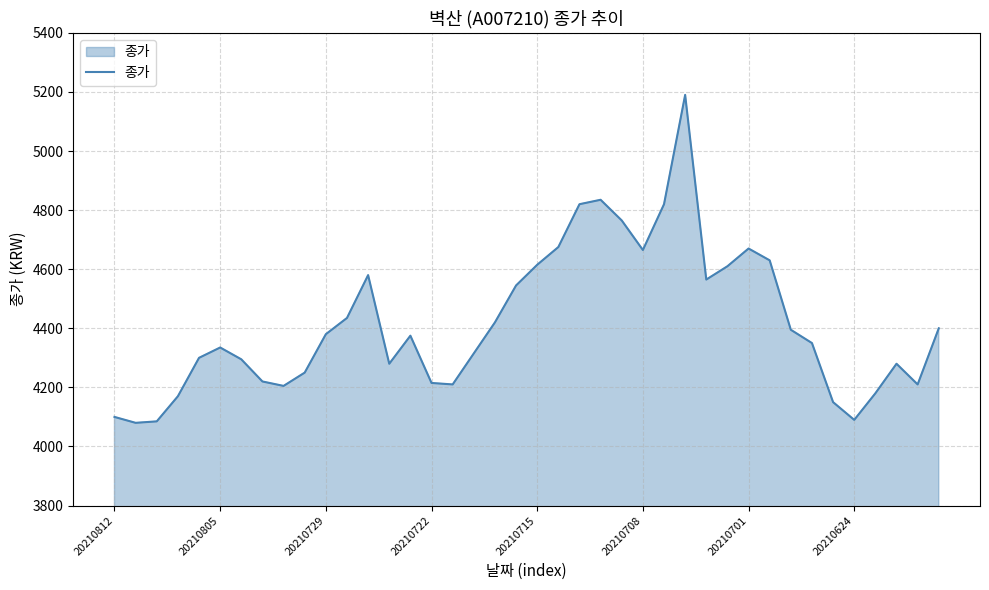

What is the difference between the maximum and minimum values?

1110